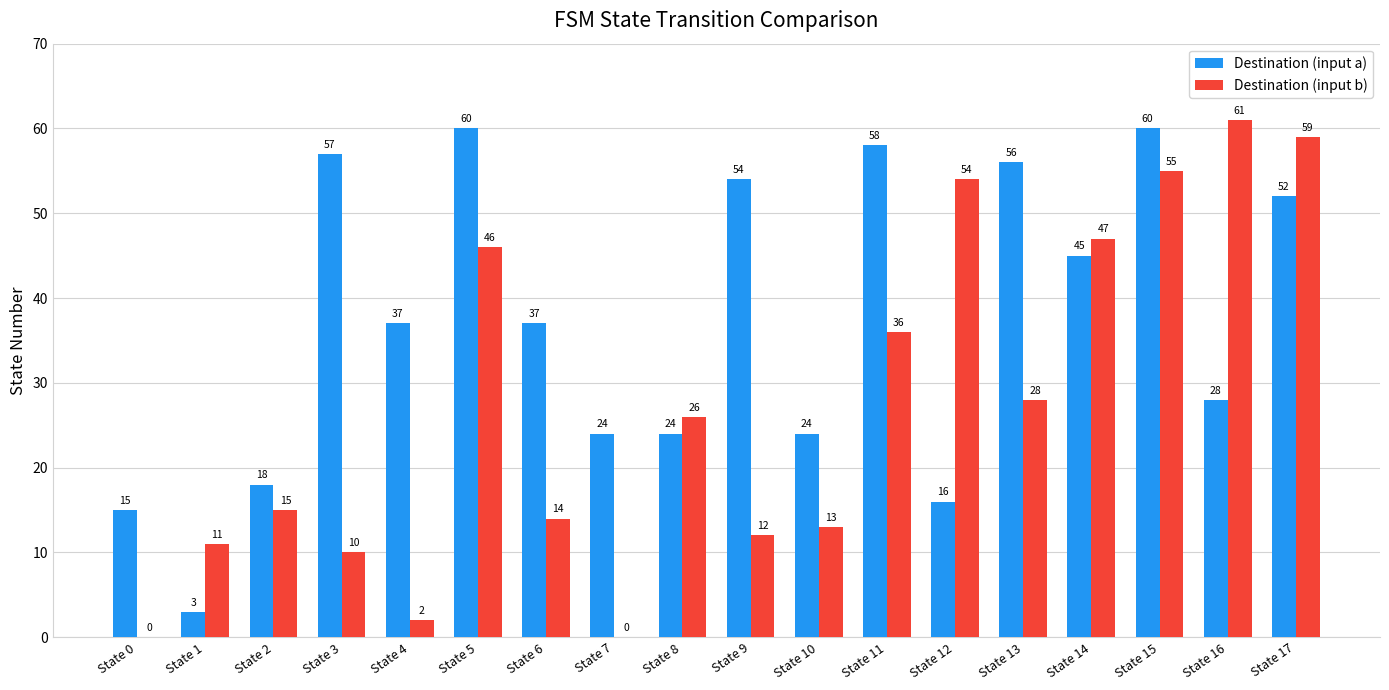

At which label is Destination (input b) closest to 30?

State 13